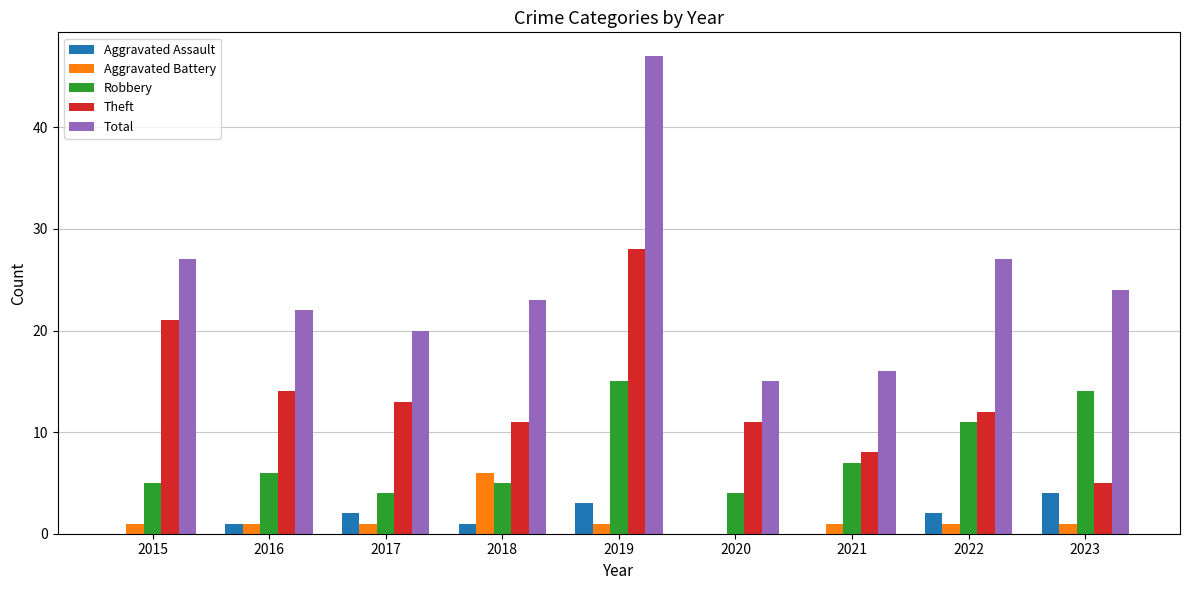

Which series has the largest range (max minus min)?

Total